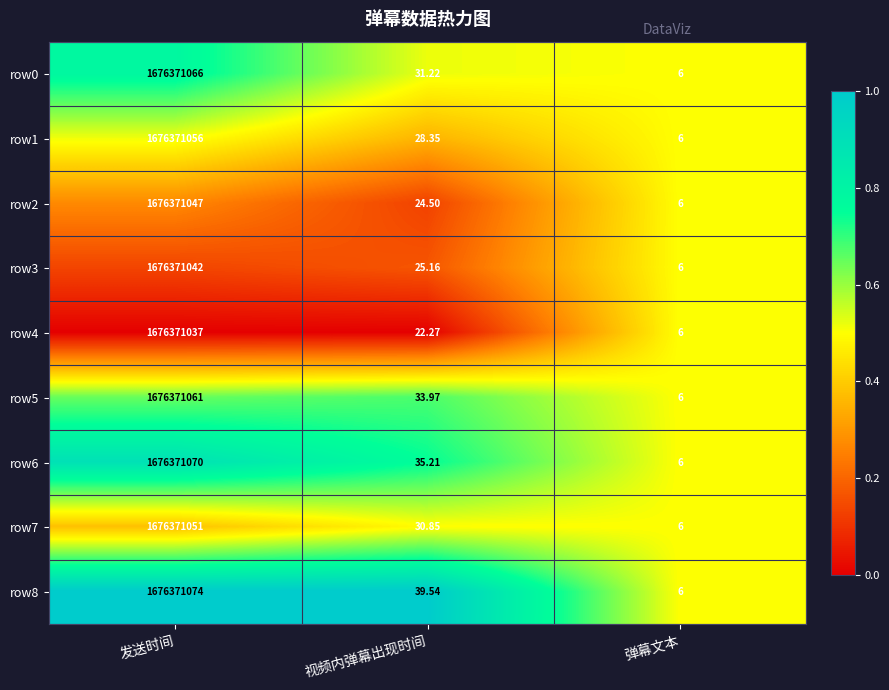

Rank the categories by row0 value from highest to lowest.

发送时间, 视频内弹幕出现时间, 弹幕文本